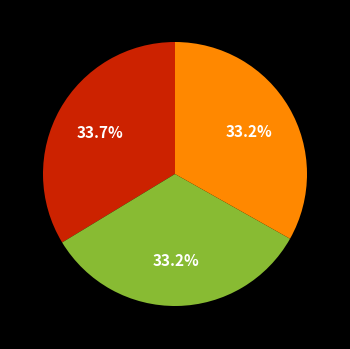

Does any single category account for the majority?

No